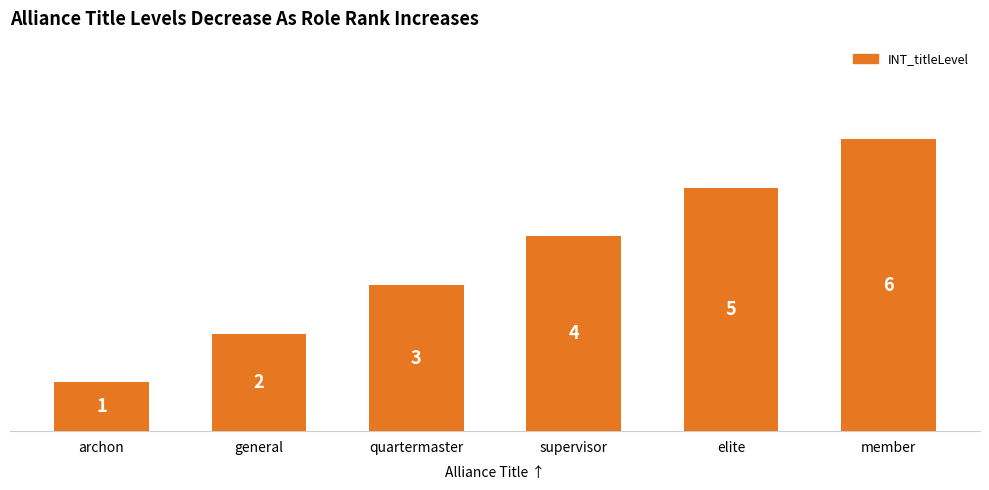

Rank the categories by value from lowest to highest.

archon, general, quartermaster, supervisor, elite, member